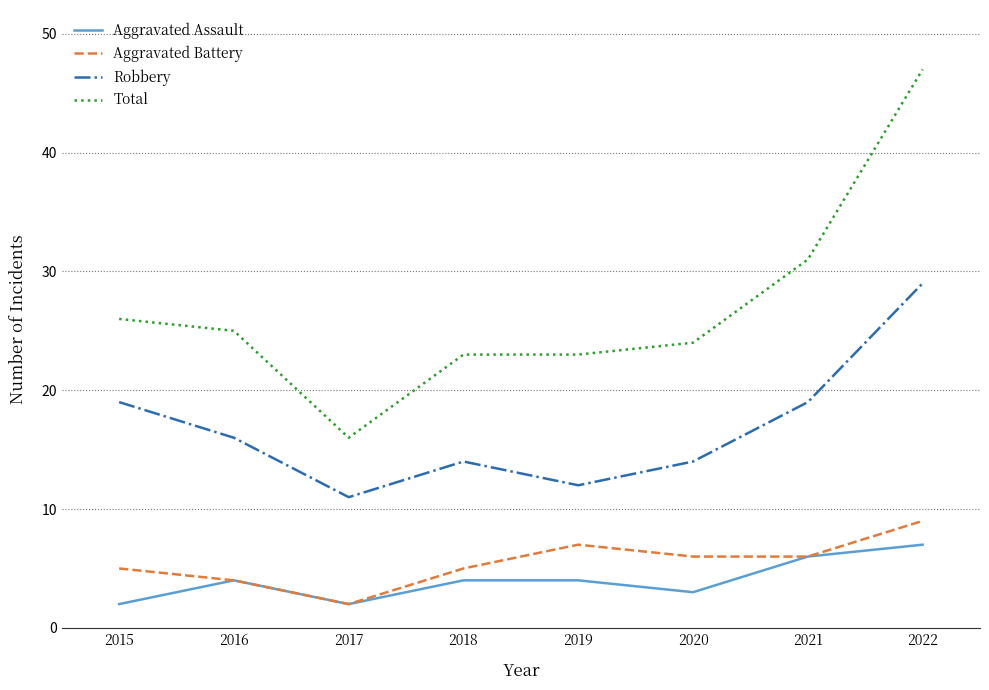

Which series has the widest spread of values?

Total